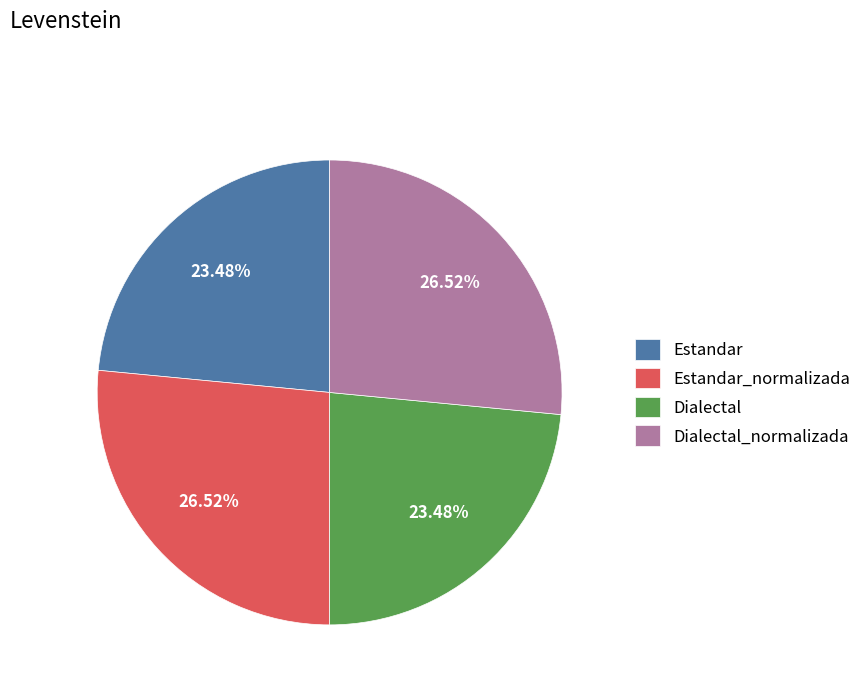

Is there a majority slice in this chart?

No